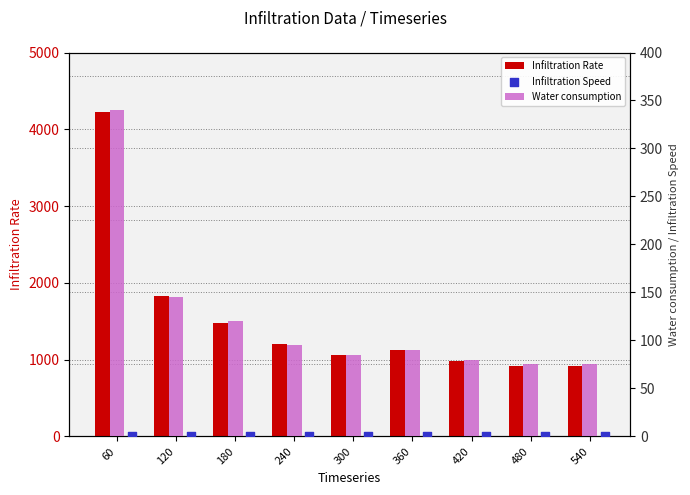

What is the total value across all series at 240?

1295.2